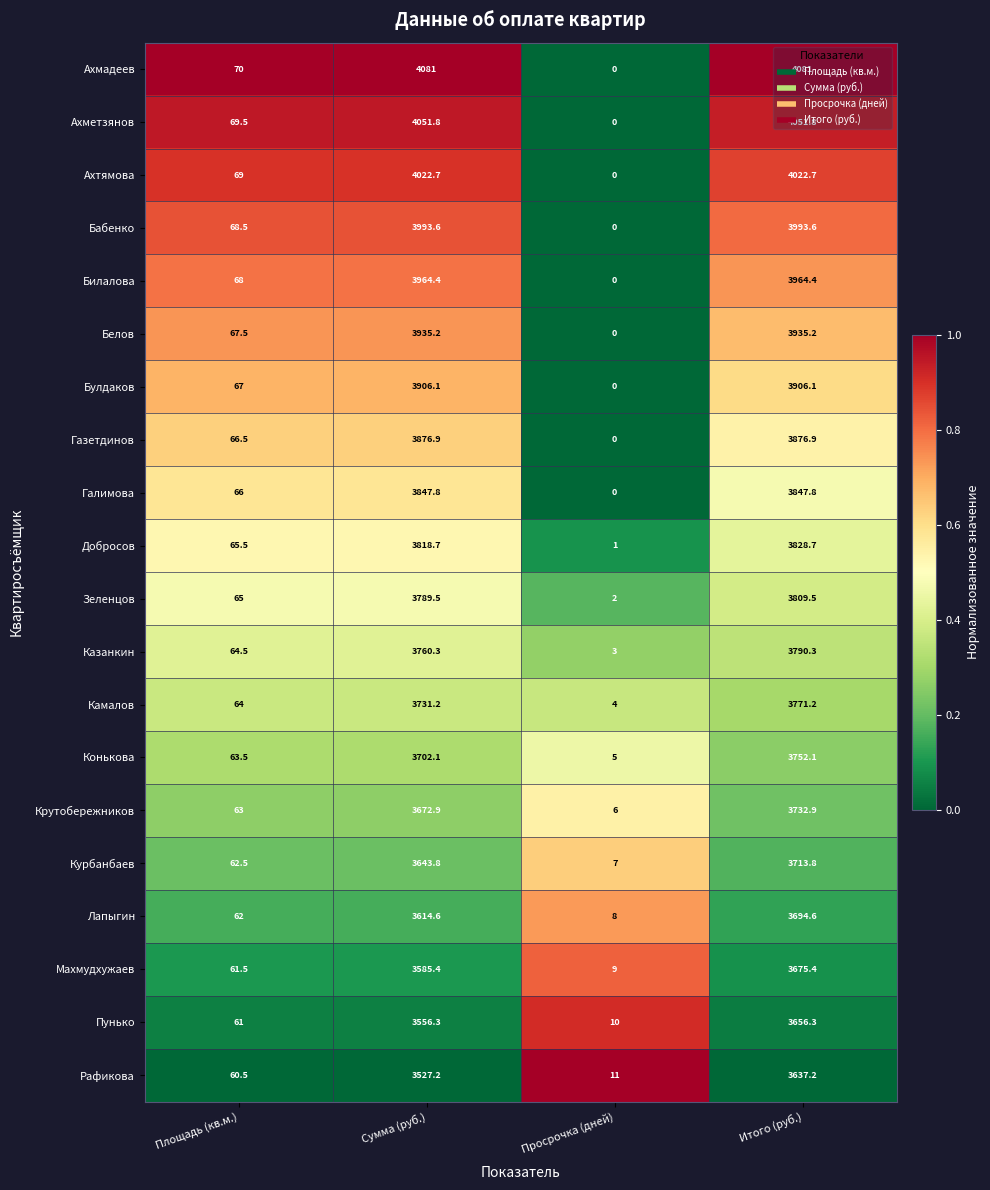

How many data points does each series have?

4